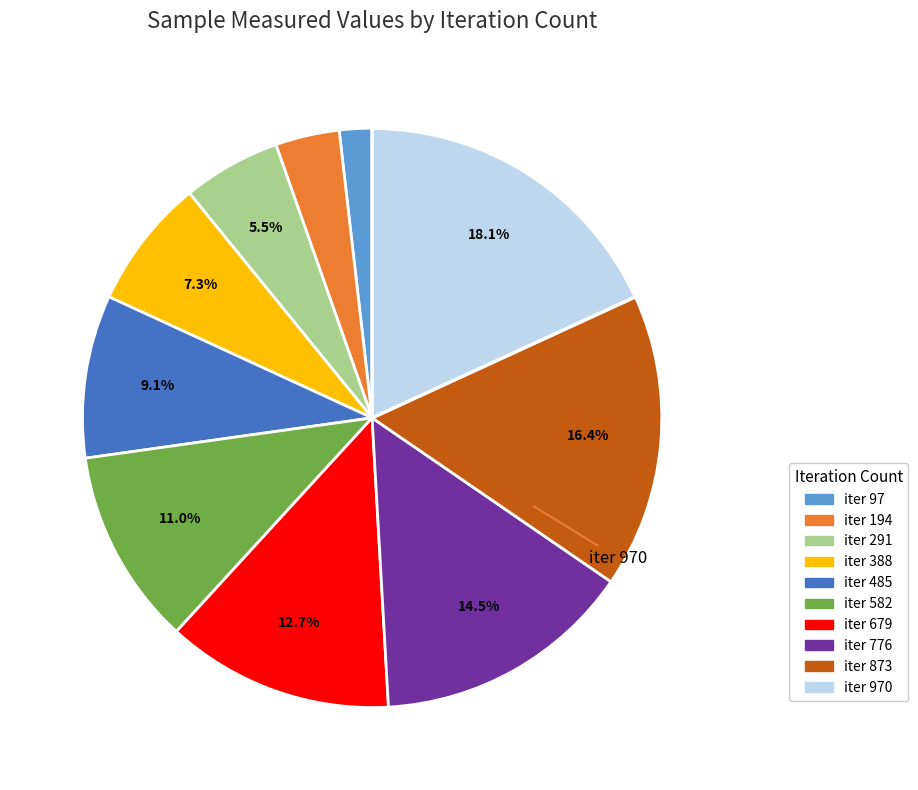

Is there any slice that represents more than half of the pie?

No